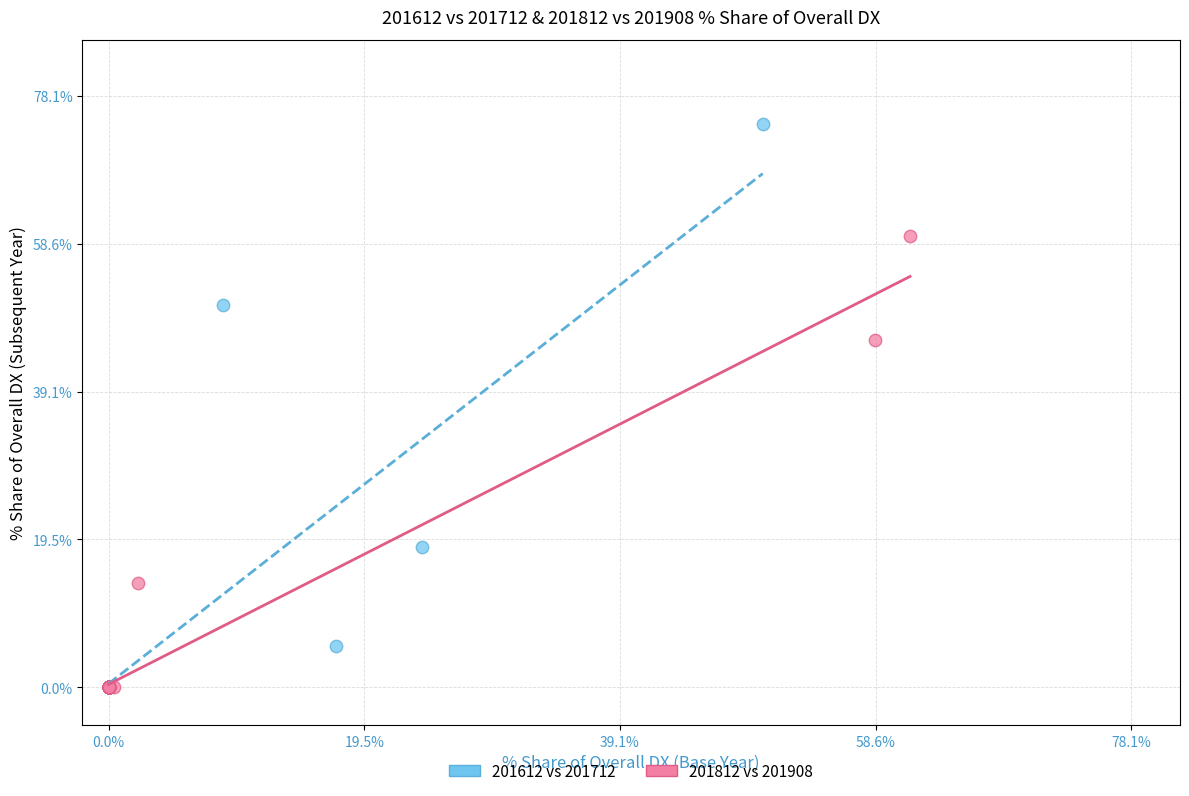

Which series contains the highest Y value?

201612 vs 201712